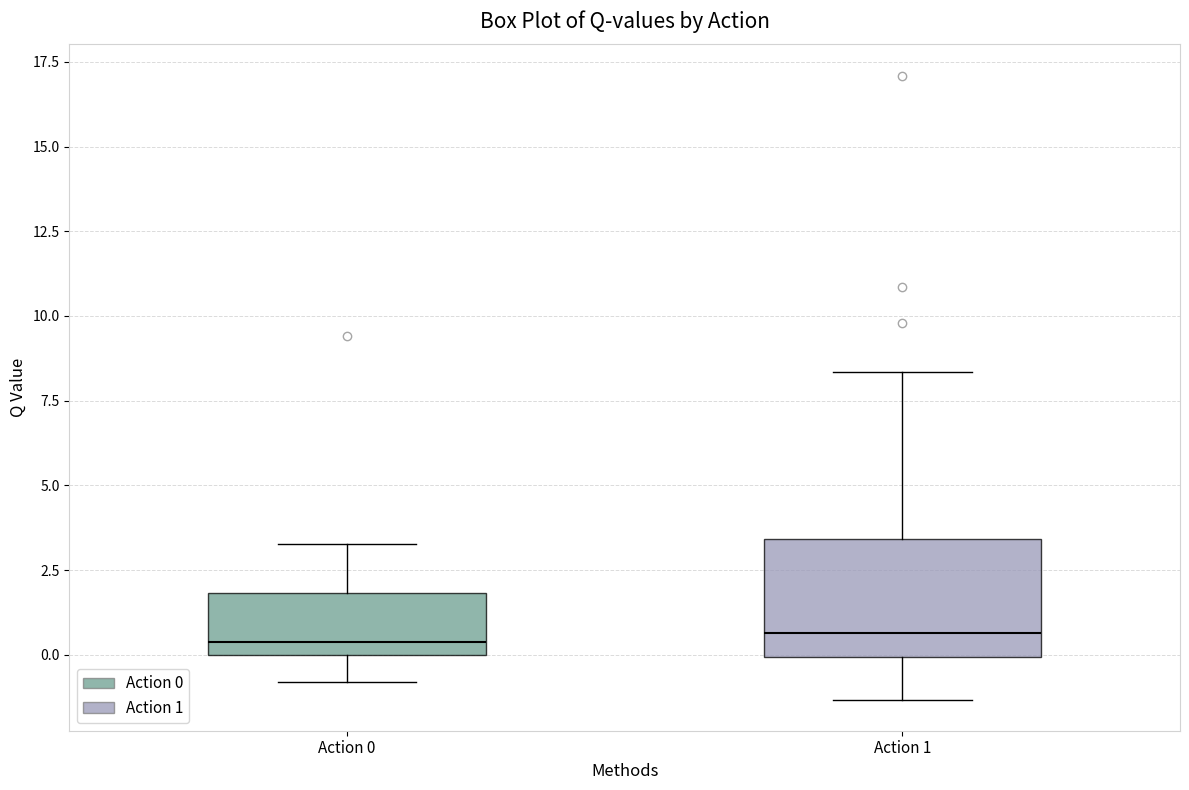

Where is the upper edge of the box for Action 1 on the y-axis? The values are not printed on the chart, so give them approximately, as read against the axis.

3.5